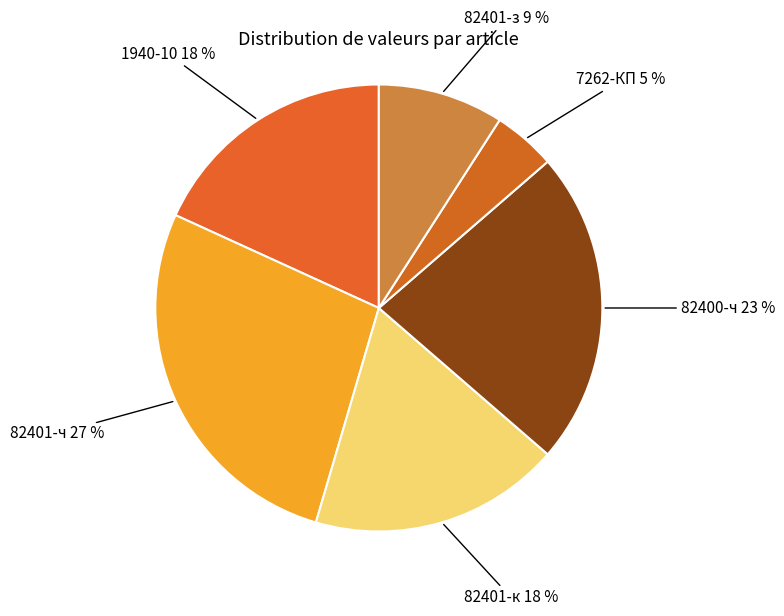

Which slice is the smallest?

7262-КП